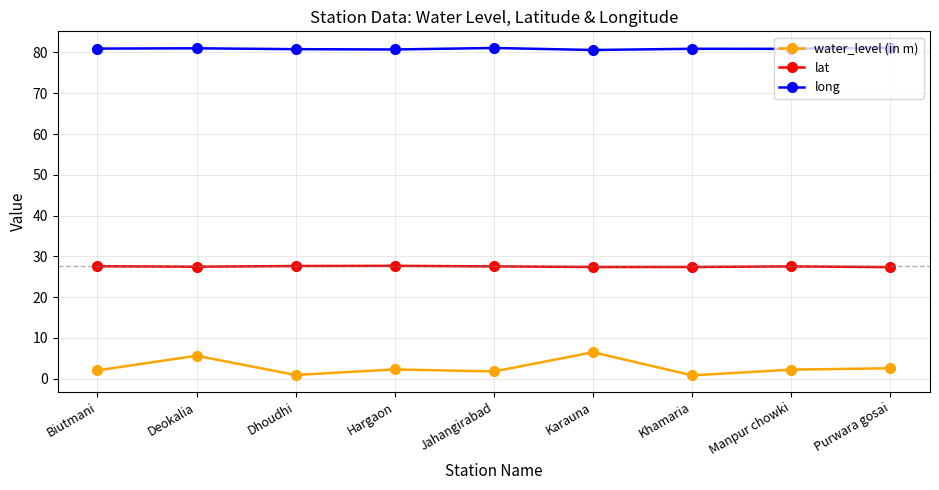

True or false: long and lat cross at least once.

False